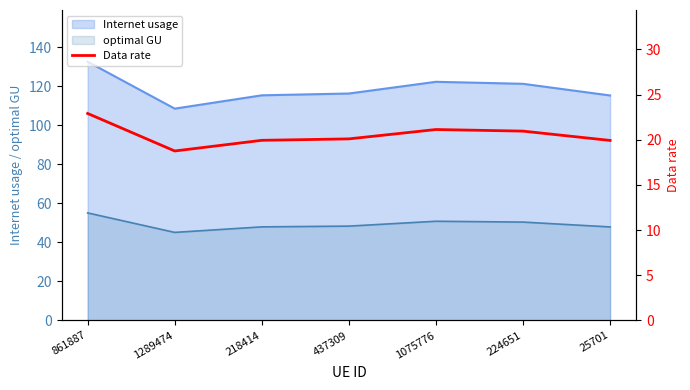

What position from the right is 218414?

5